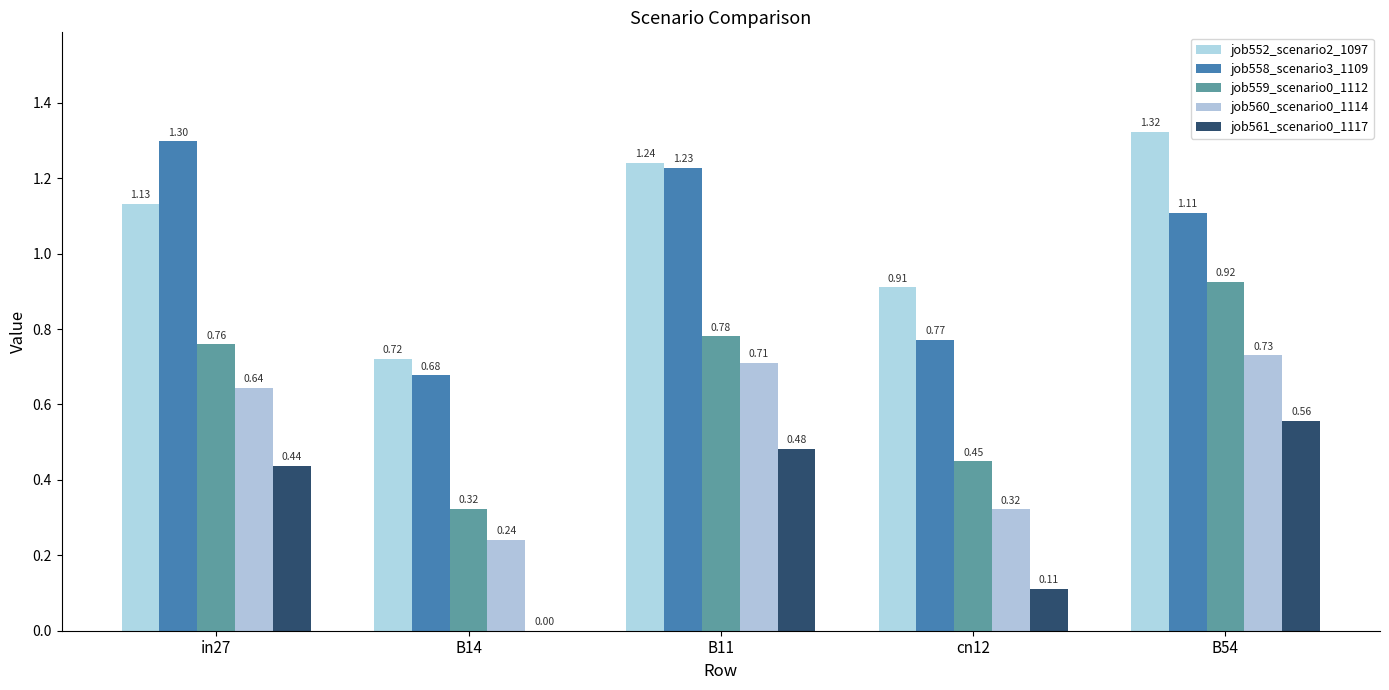

How many data points in job558_scenario3_1109 are above 1?

3